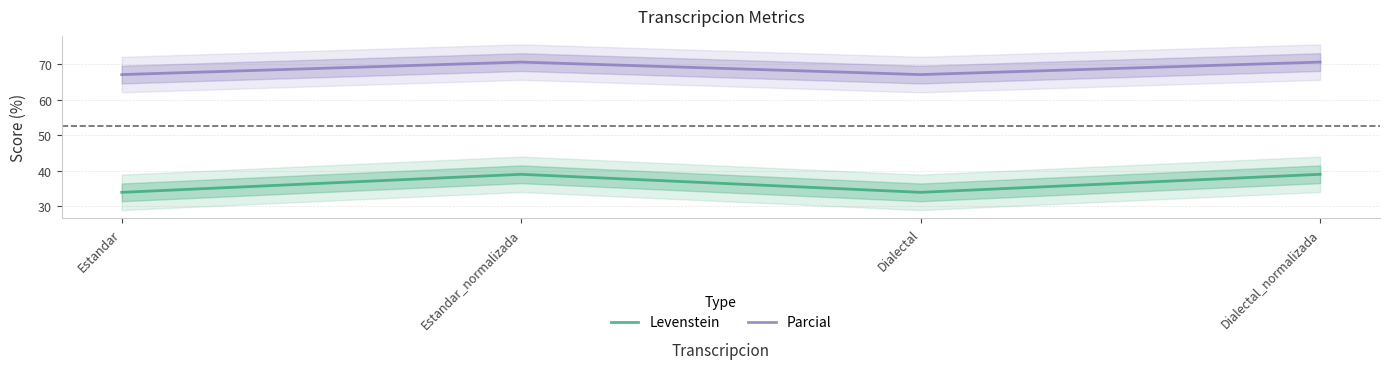

The value of Levenstein at Estandar_normalizada is 21.3. True or false?

False